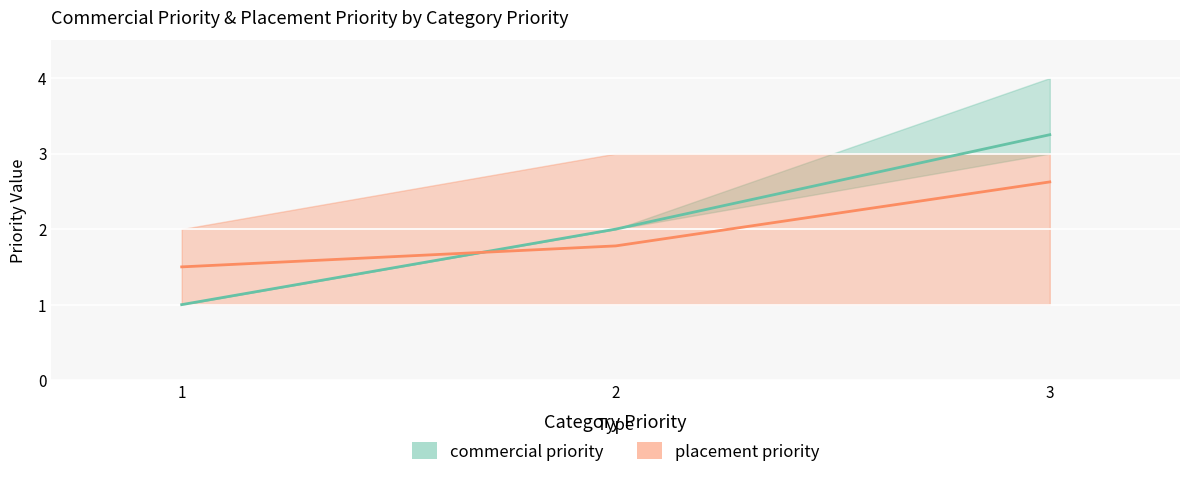

Rank the categories by value from lowest to highest.

1, 2, 3